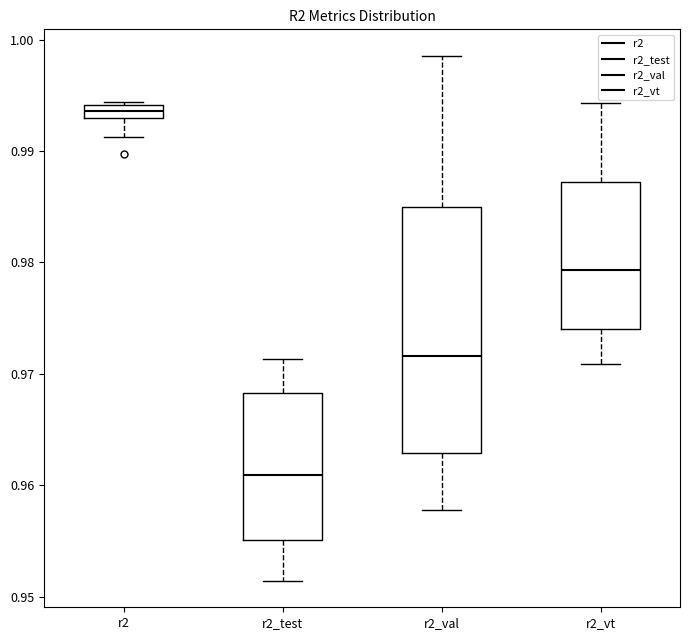

Which box's median line is the highest?

r2